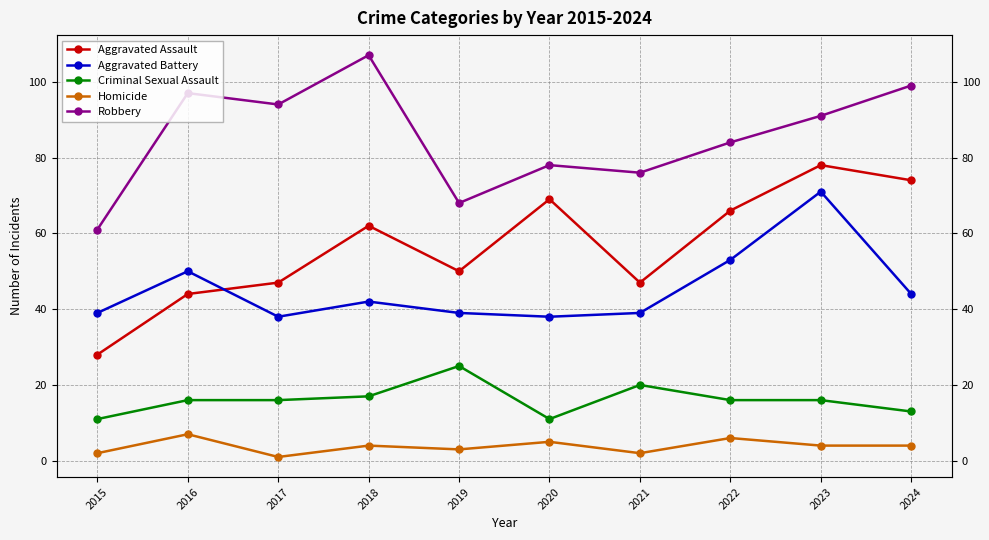

Count the number of data series in this chart.

5